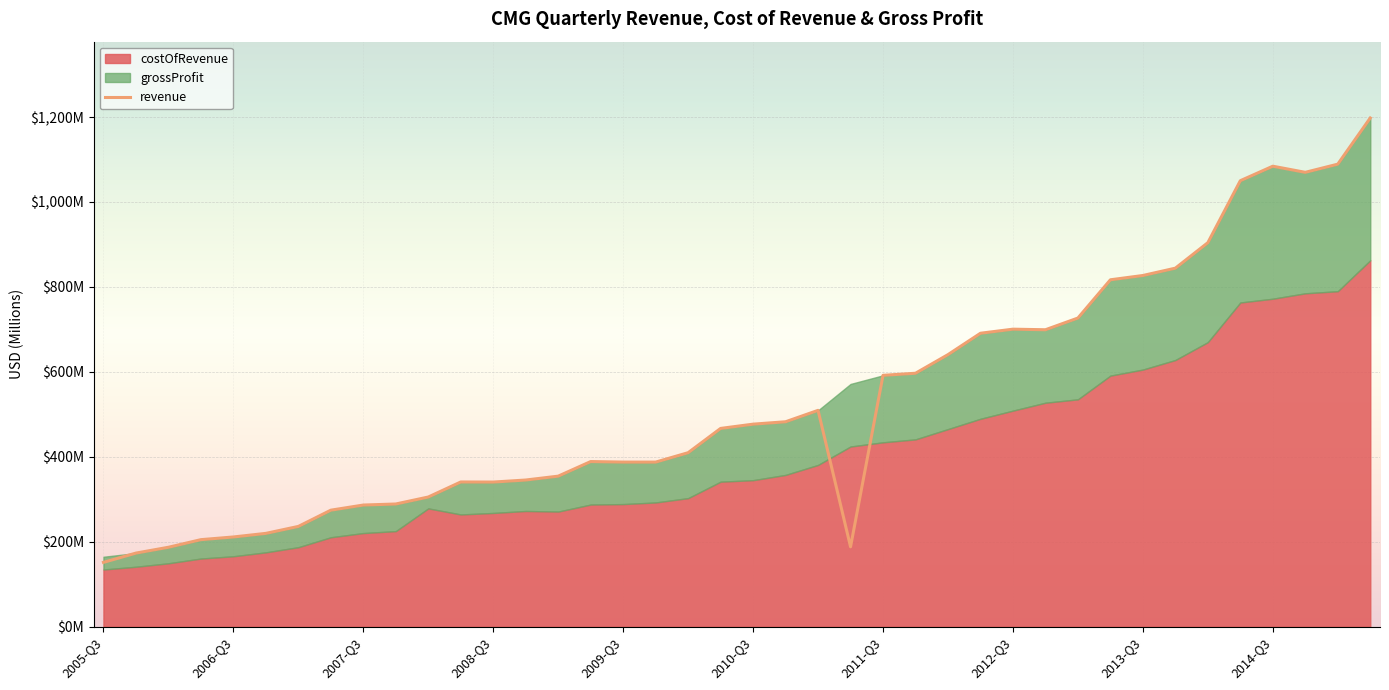

Where is the first local minimum?

2008-Q3